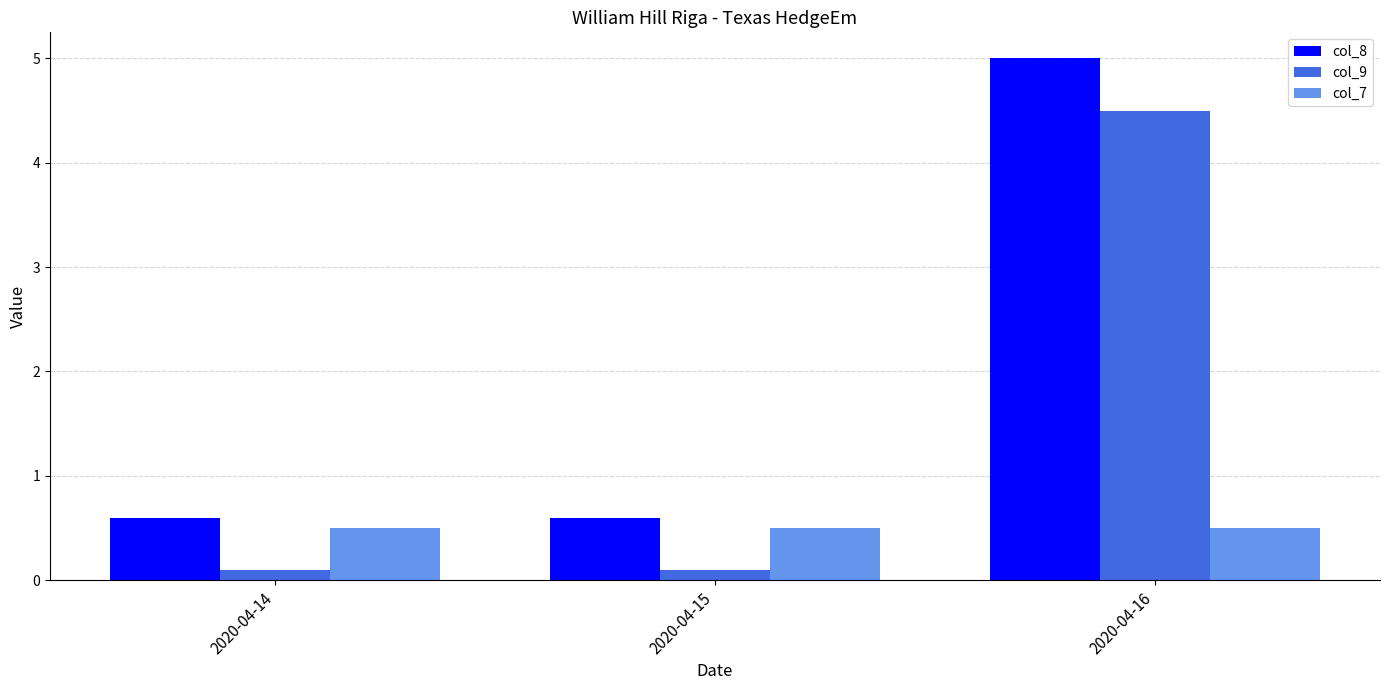

How many bars are there in each group?

3